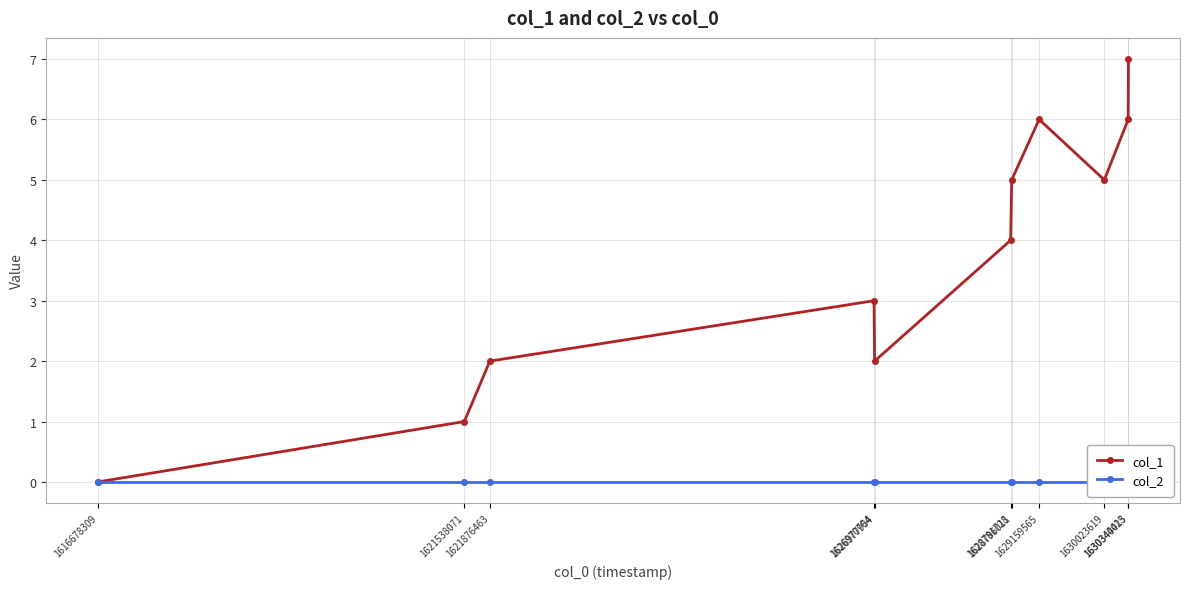

True or false: col_1 and col_2 intersect in this chart.

False